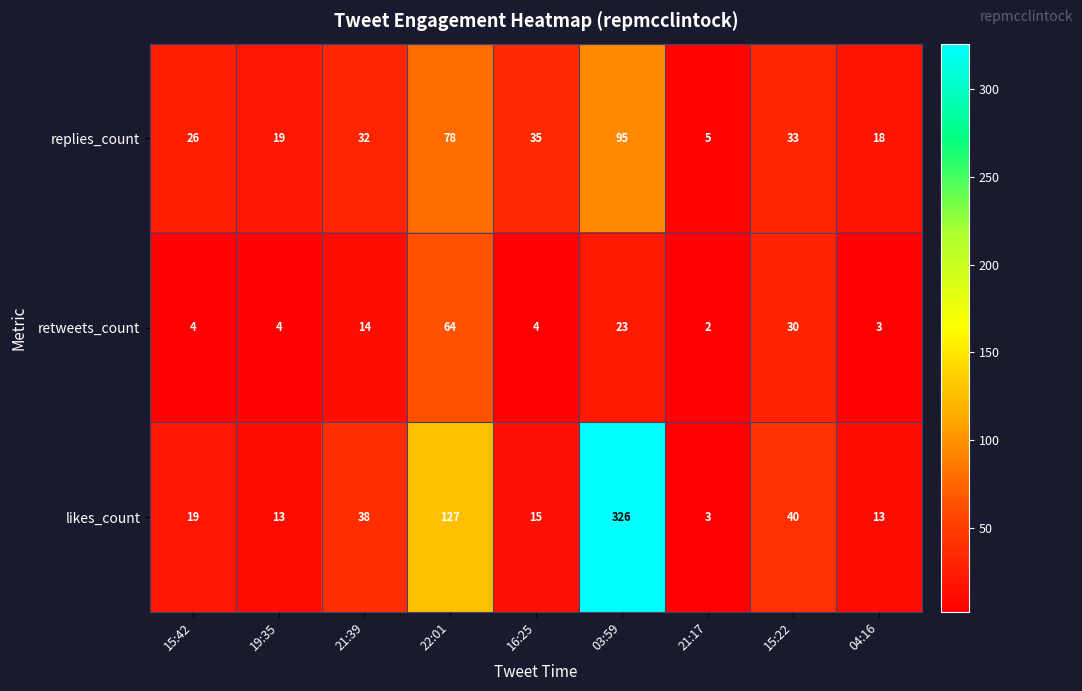

What is the difference between the second highest and second lowest values in the retweets_count series?

27